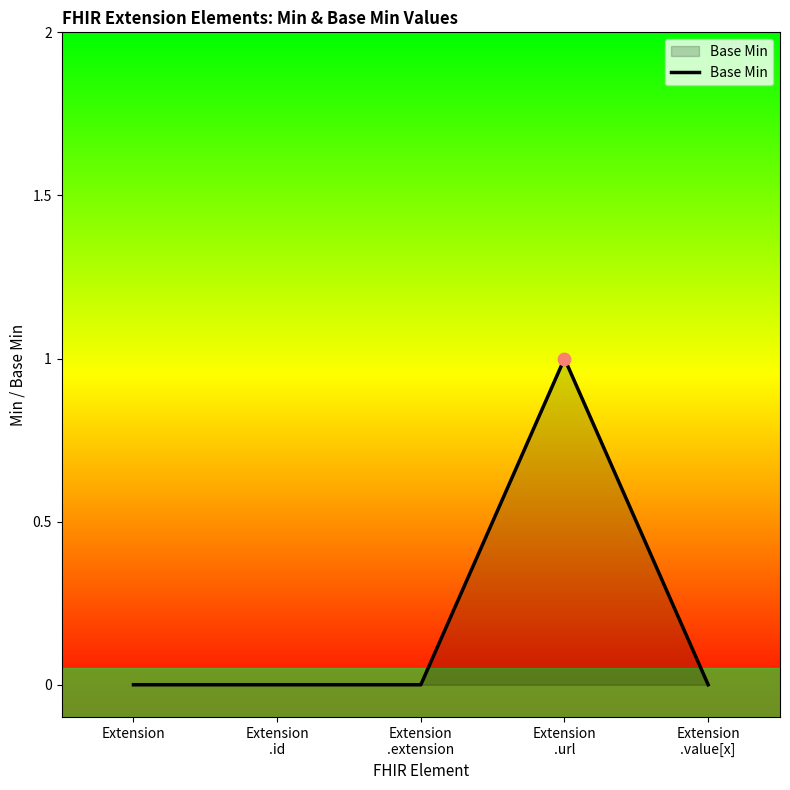

Between Extension and Extension
.url, which is larger?

Extension
.url